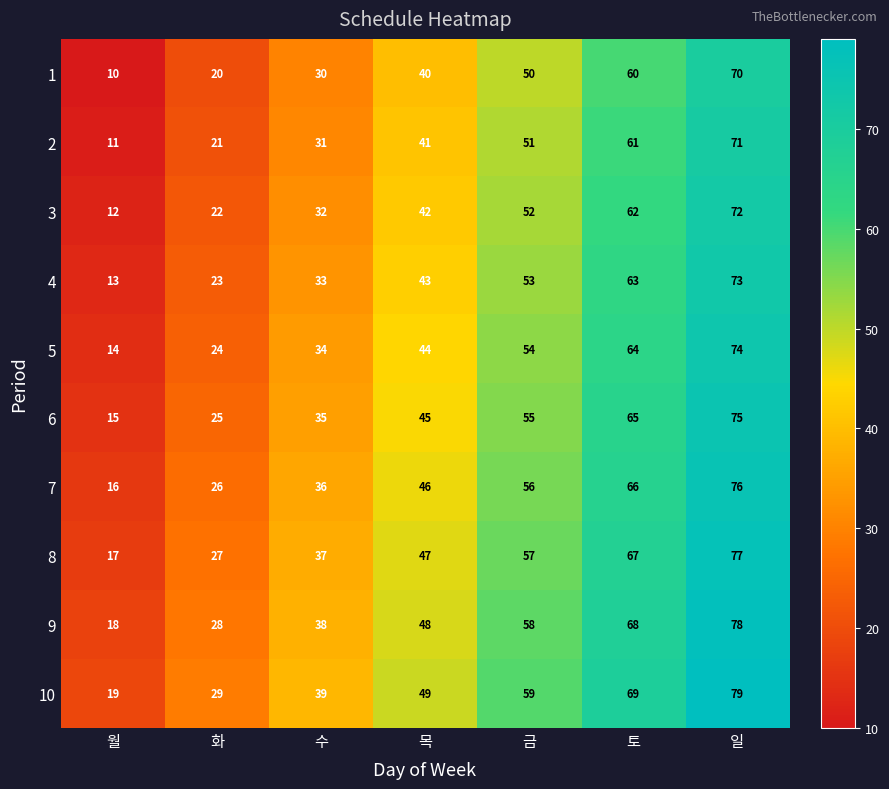

Which series has the largest total across all categories?

10